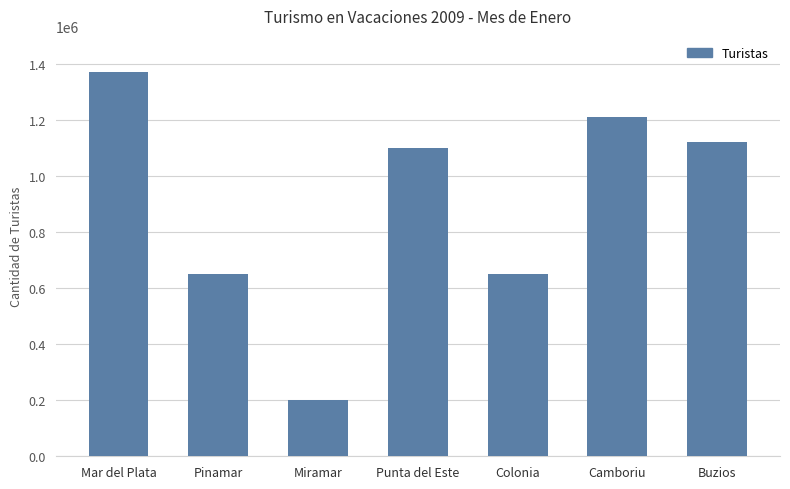

Which has a higher value, Mar del Plata or Camboriu?

Mar del Plata